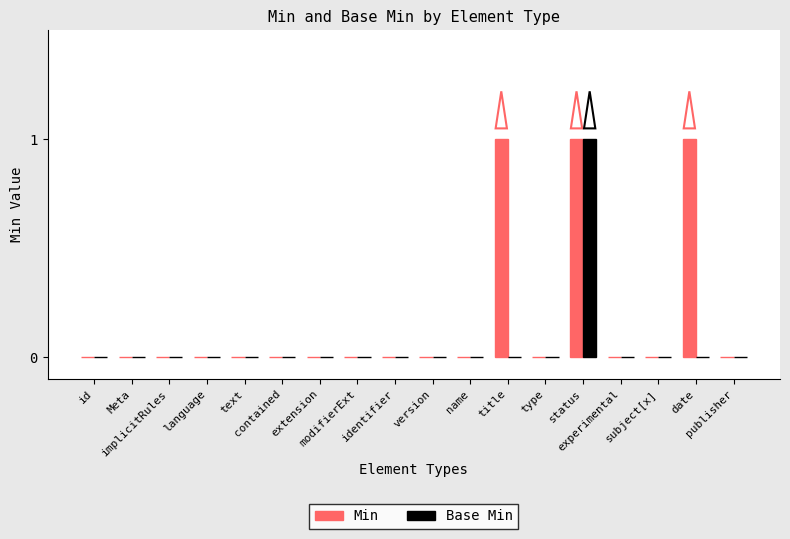

What is the sum of all Min values?

3